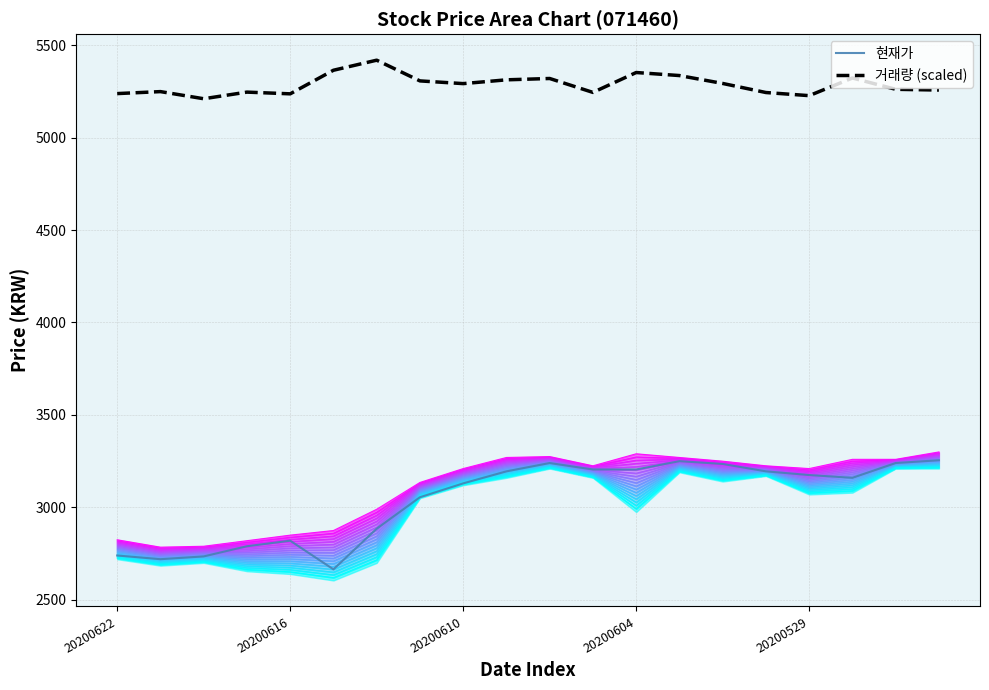

True or false: 현재가 and 거래량 (scaled) intersect in this chart.

False